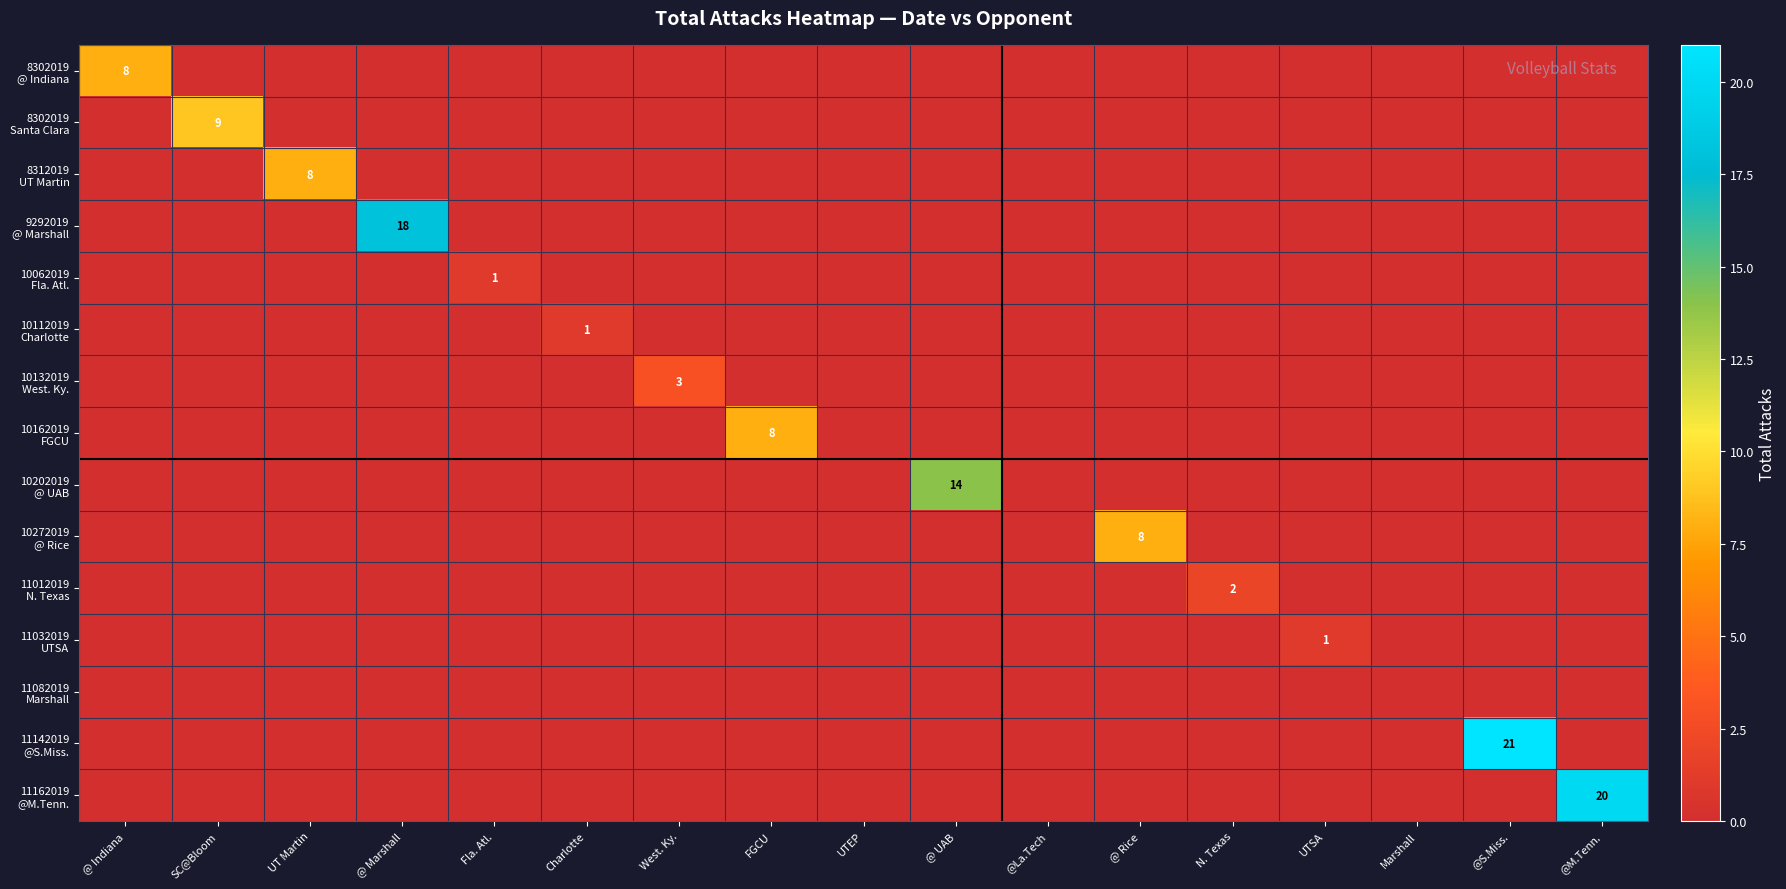

At which category is the sum across all series the highest?

@S.Miss.